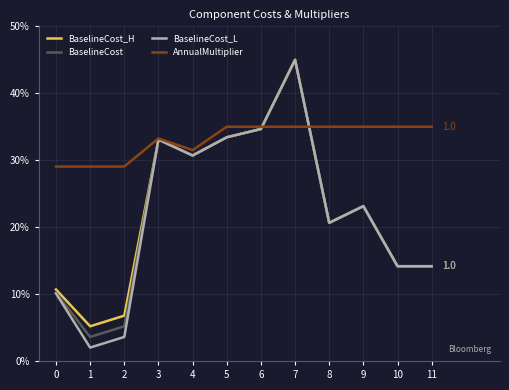

Which series has the widest spread of values?

BaselineCost_L